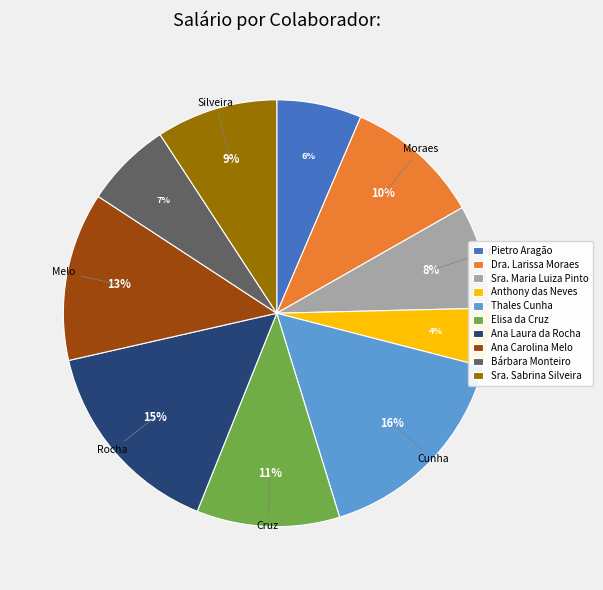

To the nearest percent, what percentage of the pie is Thales Cunha?

16%